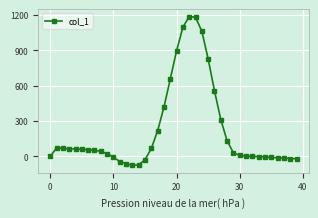

True or false: there are more than 1 points higher than both neighbors.

True